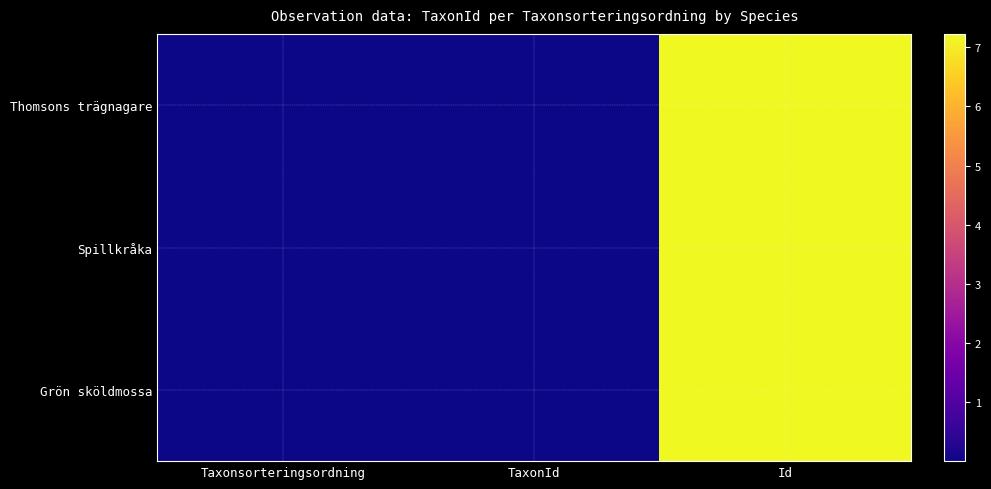

How many data points does each series have?

3